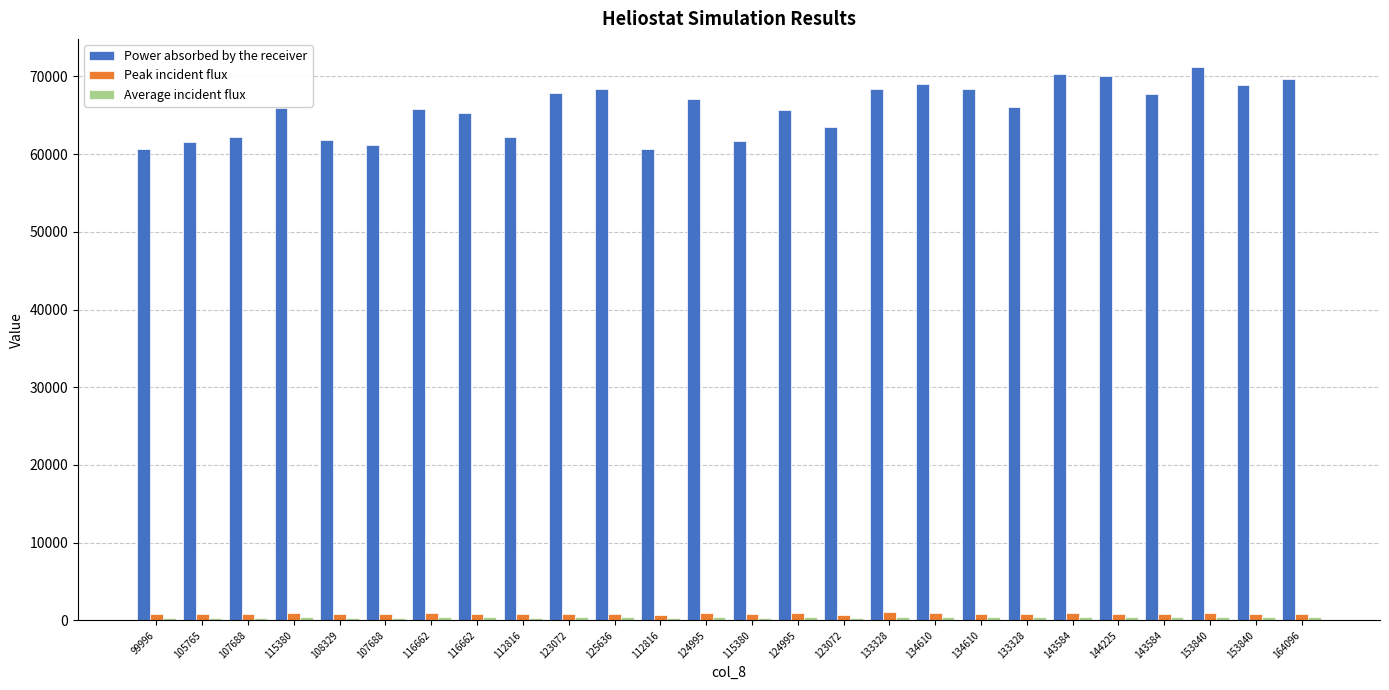

What is the value of the Peak incident flux bar at the 10th from the left?

839.2